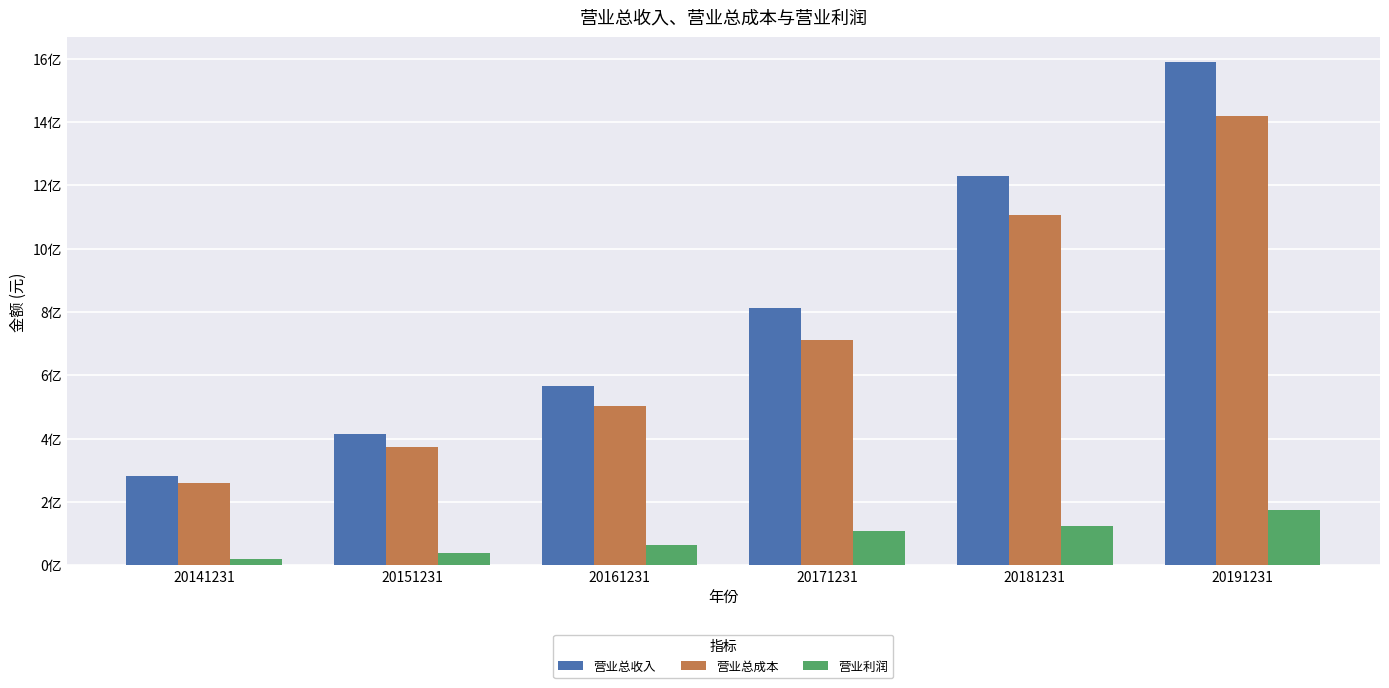

At 20151231, list the series in order from largest to smallest.

营业总收入, 营业总成本, 营业利润